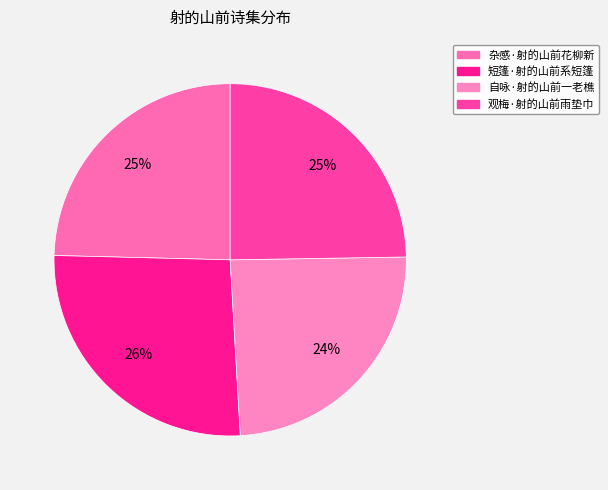

Which slice is the largest?

短篷·射的山前系短篷